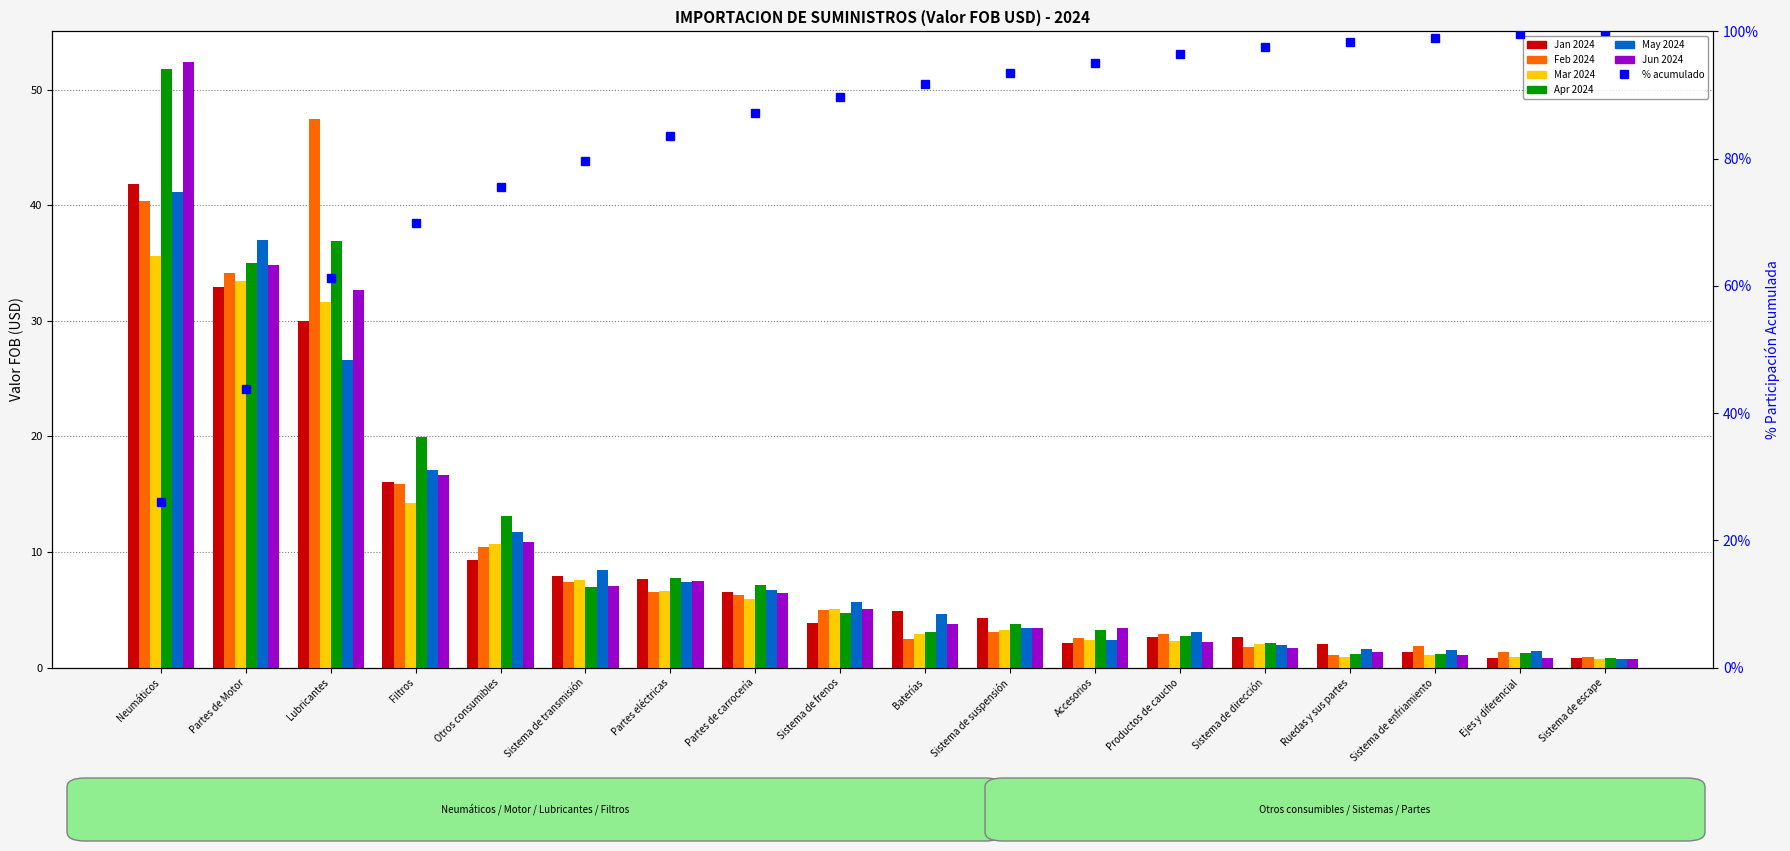

What is the highest value of the Feb 2024 series?

47.4